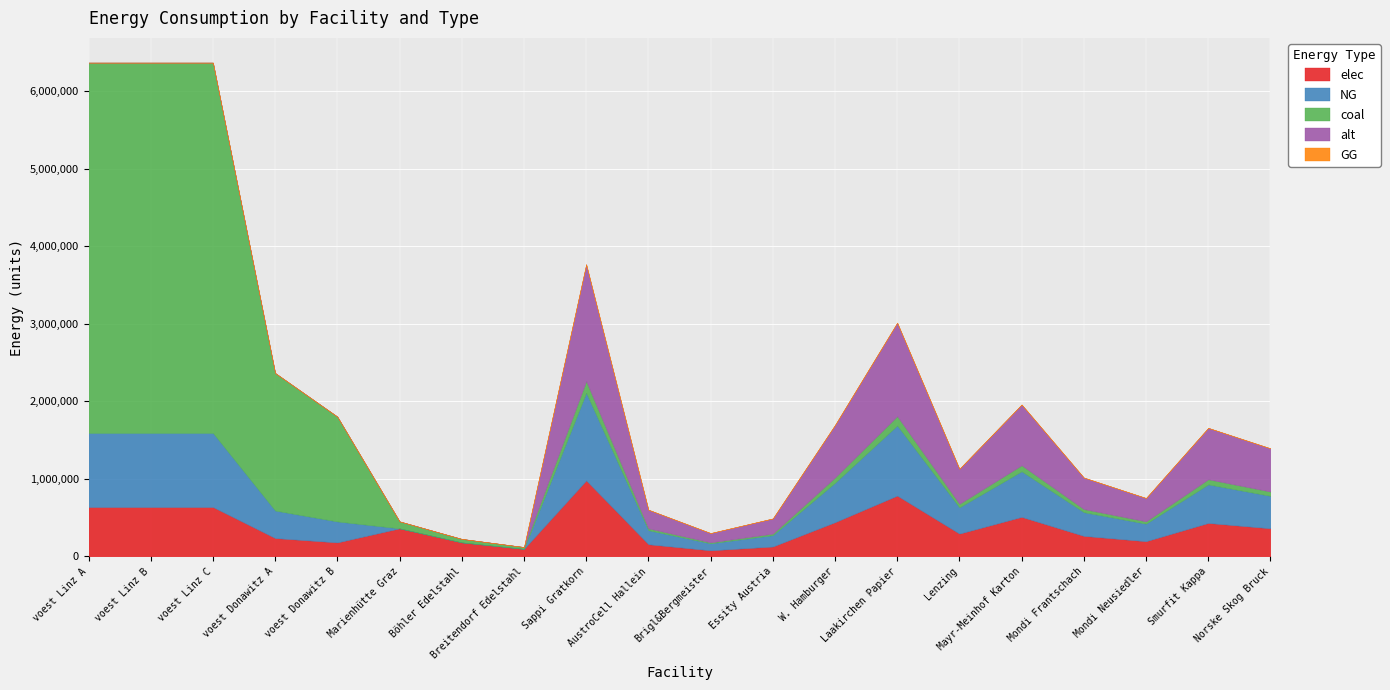

Is it true that elec equals 637003.5 at voest Linz B?

True